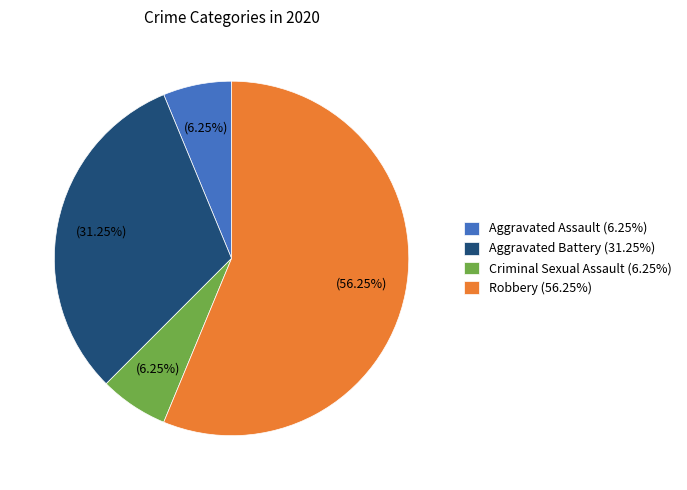

To the nearest percent, what is the average slice percentage?

25%